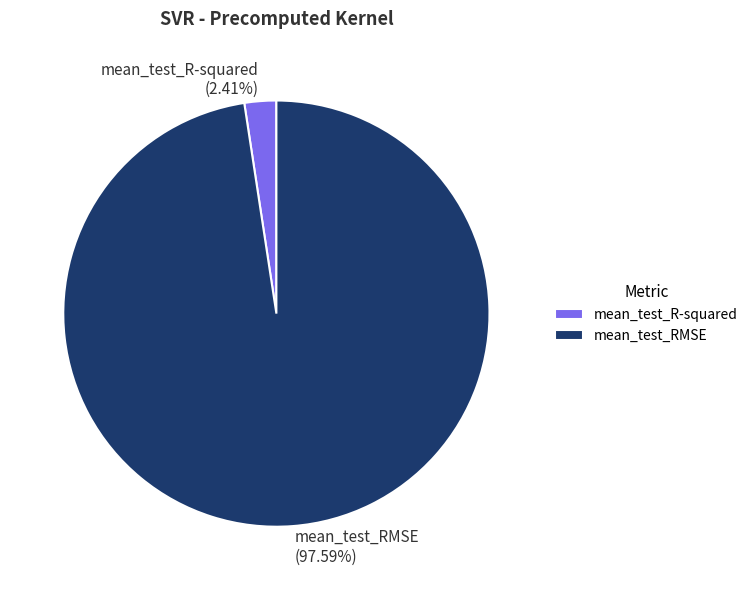

The mean_test_R-squared slice represents 12% of the pie. True or false?

False